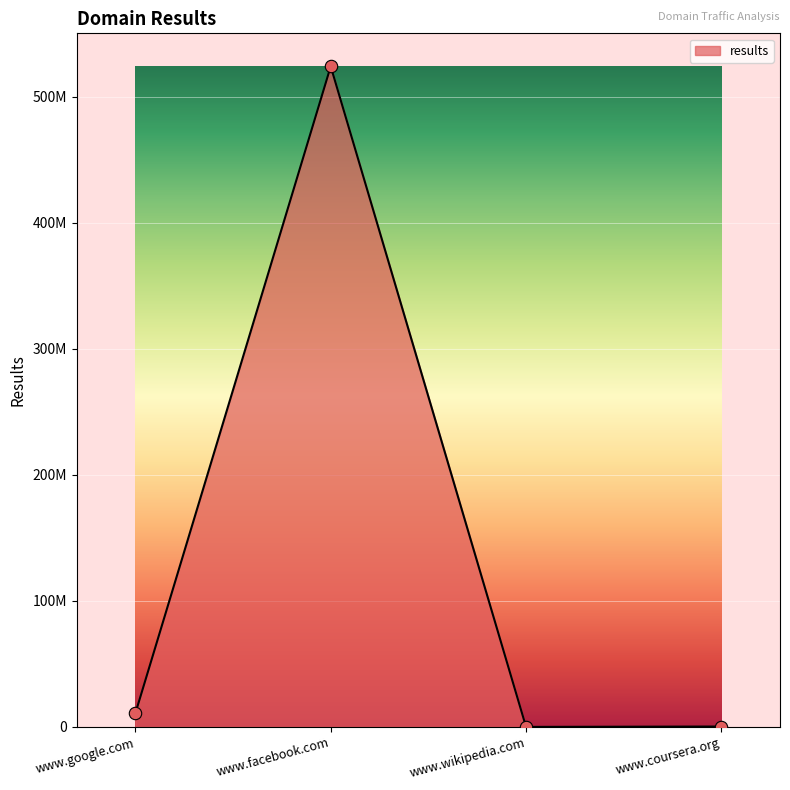

Between www.wikipedia.com and www.facebook.com, which is larger?

www.facebook.com